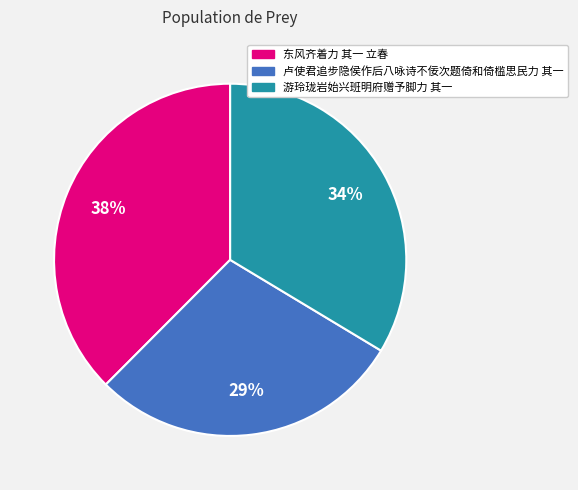

Is it true that 东风齐着力 其一 立春 is 38% of the pie?

True